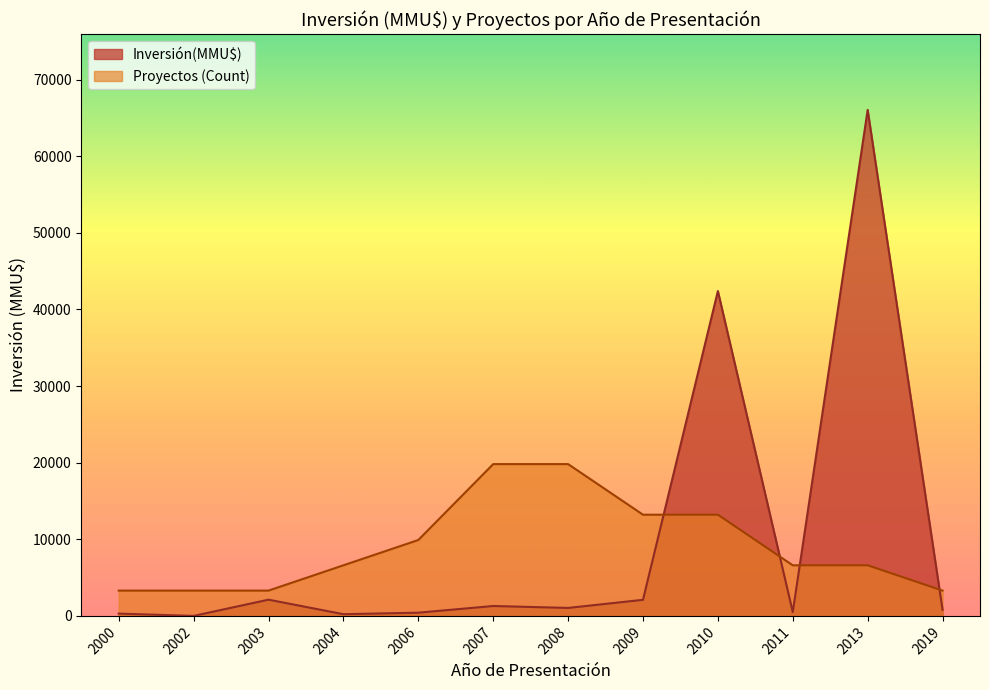

Does the chart display data point markers on the line(s)?

No